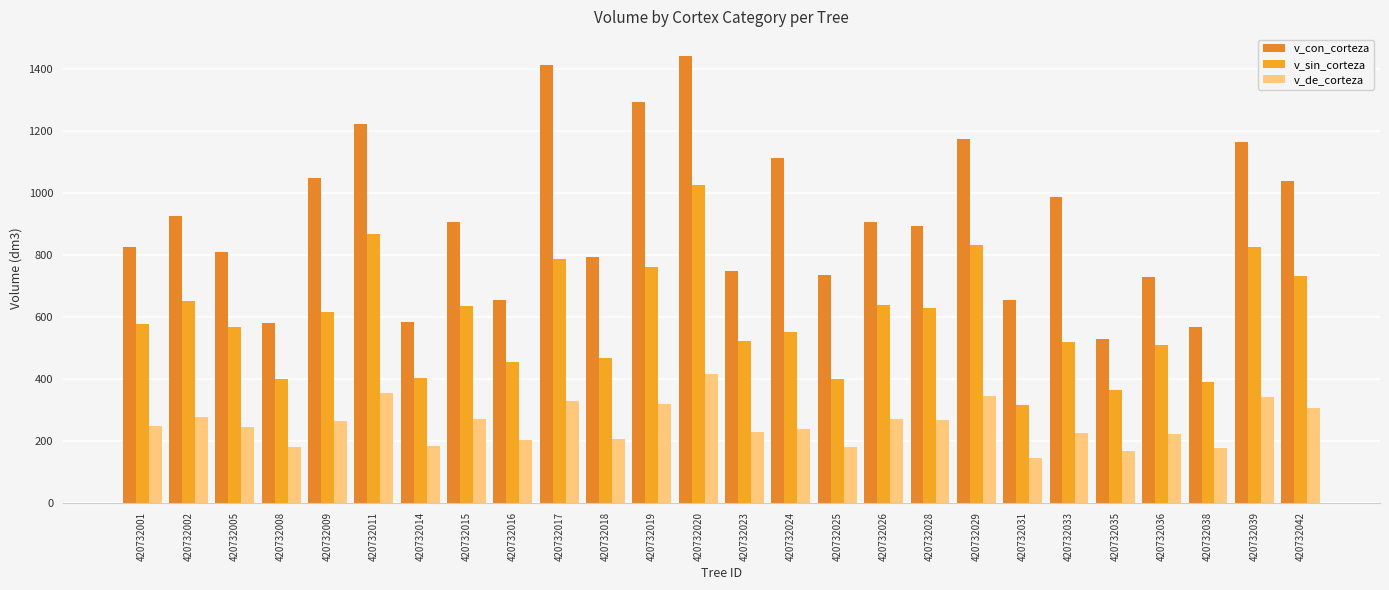

At which label does v_sin_corteza first exceed 577?

420732001